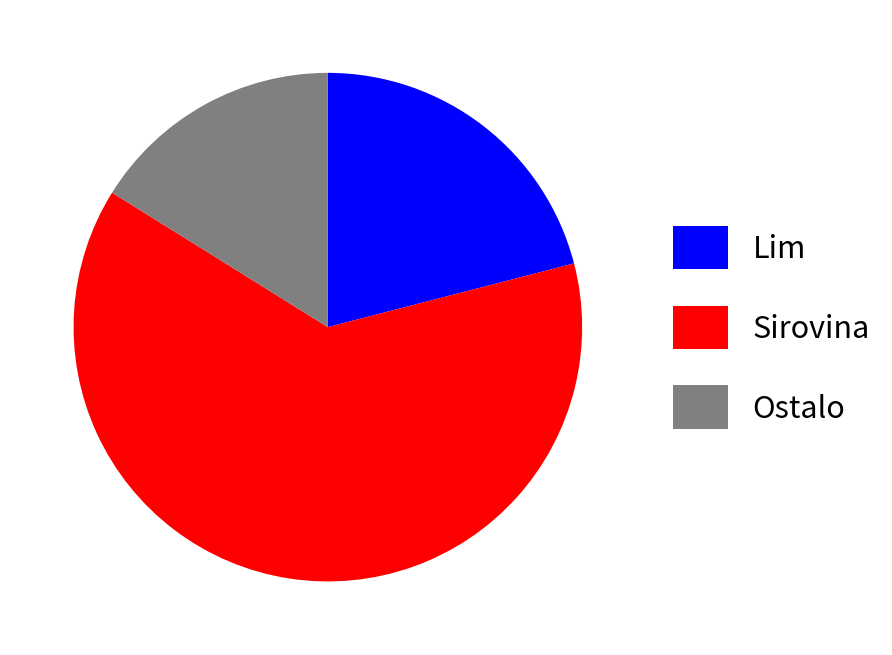

Which has a higher value, Ostalo or Lim?

Lim